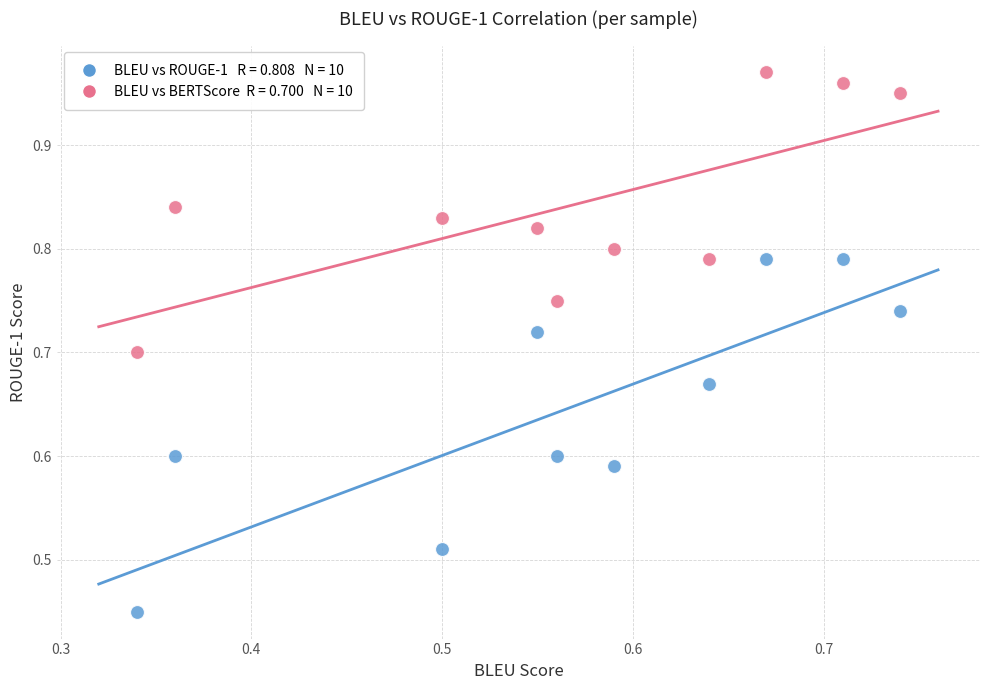

Across all data points, what is the range of X values (max minus min)?

0.4